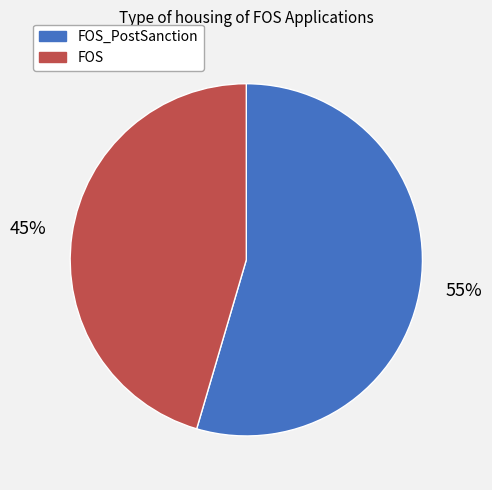

To the nearest percent, what is the average slice percentage?

50%